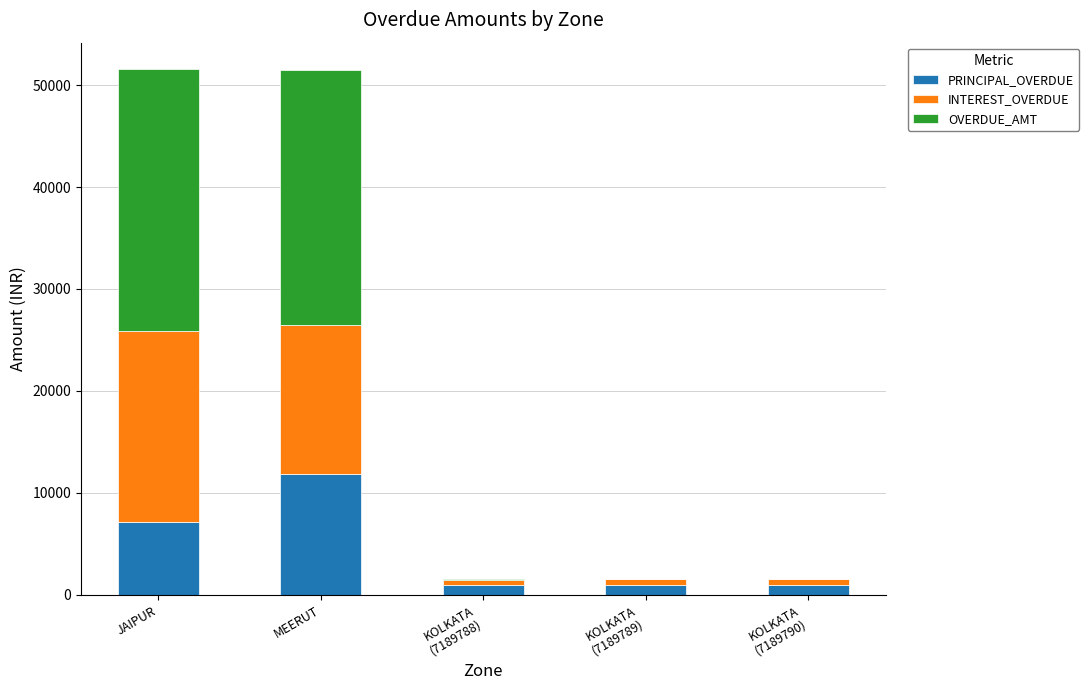

What are all the series names shown in the legend?

PRINCIPAL_OVERDUE, INTEREST_OVERDUE, OVERDUE_AMT